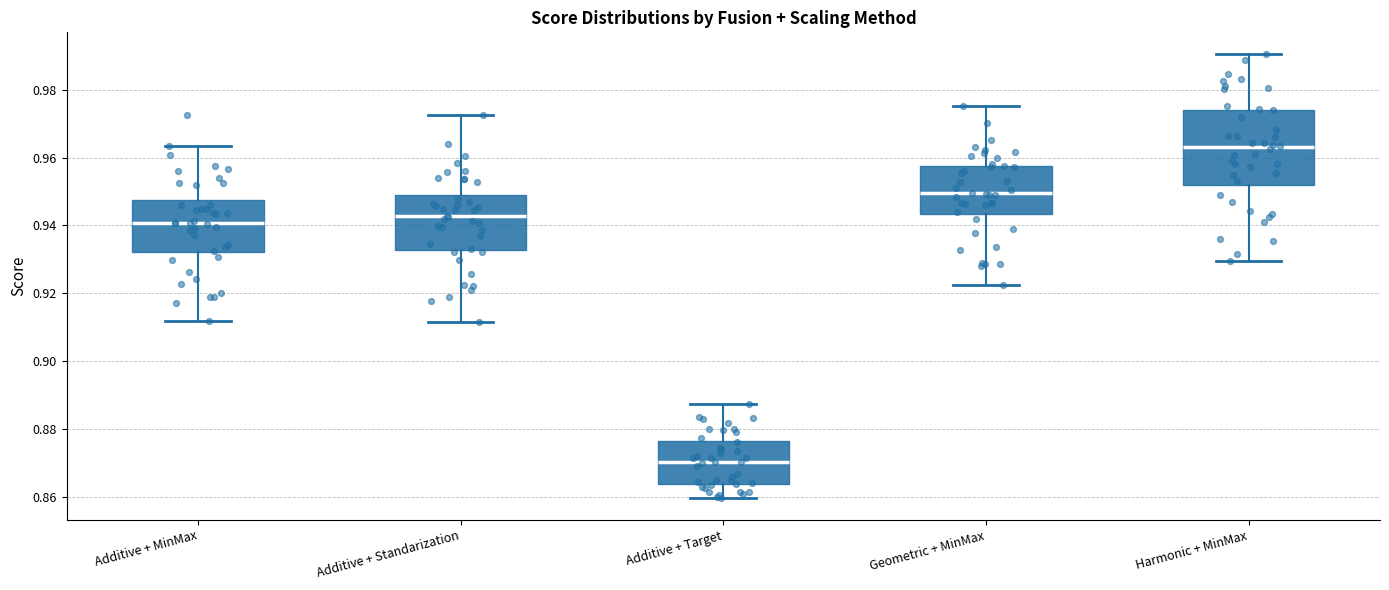

Reading left to right, transcribe this box plot: for each box, give where its median line is, the range the box spans, and where its two whiskers end, as read against the y-axis. The values are not printed on the chart, so give them approximately, as read against the axis.

Additive + MinMax: median 0.940, box 0.932 to 0.948, whiskers 0.912 to 0.964
Additive + Standarization: median 0.942, box 0.932 to 0.950, whiskers 0.912 to 0.972
Additive + Target: median 0.870, box 0.864 to 0.876, whiskers 0.860 to 0.888
Geometric + MinMax: median 0.950, box 0.944 to 0.958, whiskers 0.922 to 0.976
Harmonic + MinMax: median 0.964, box 0.952 to 0.974, whiskers 0.930 to 0.990